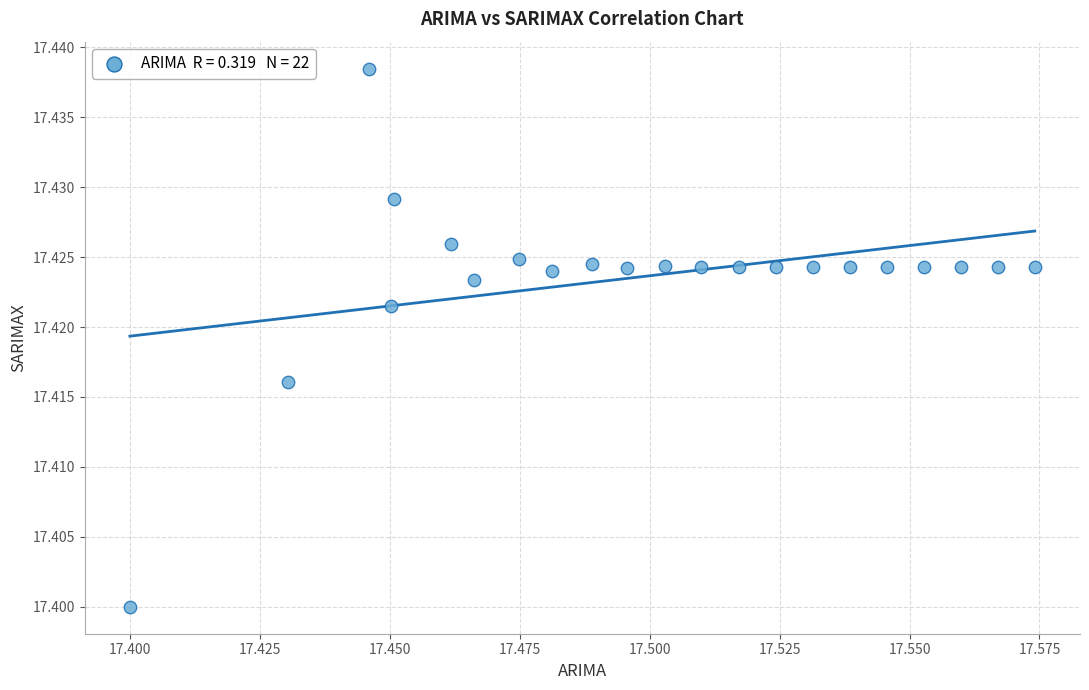

How many points are shown in the scatter plot?

22